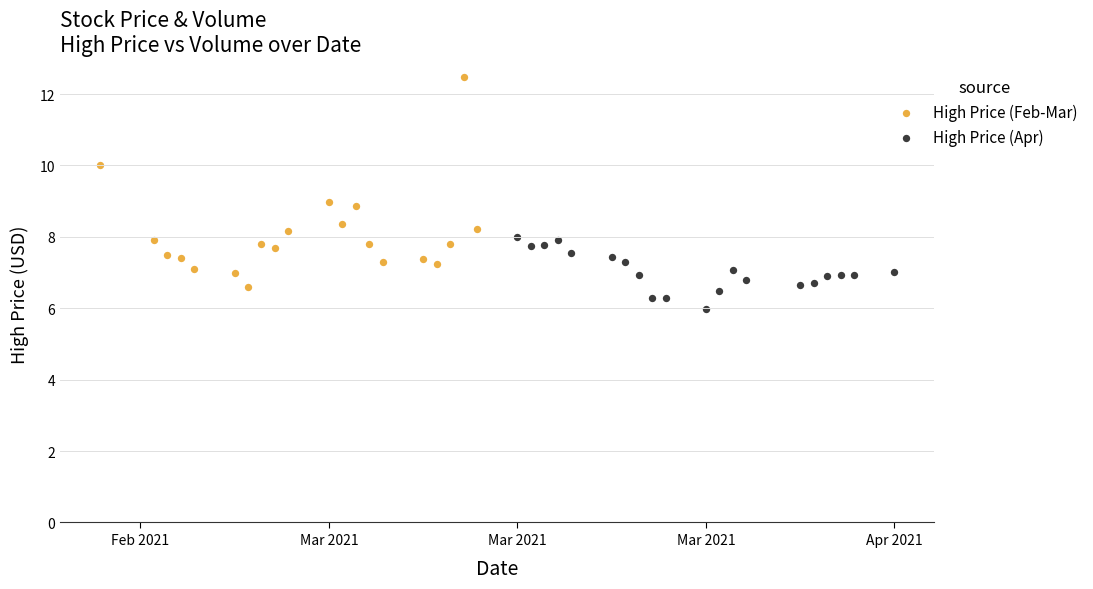

Which series reaches the maximum Y coordinate?

High Price (Feb-Mar)